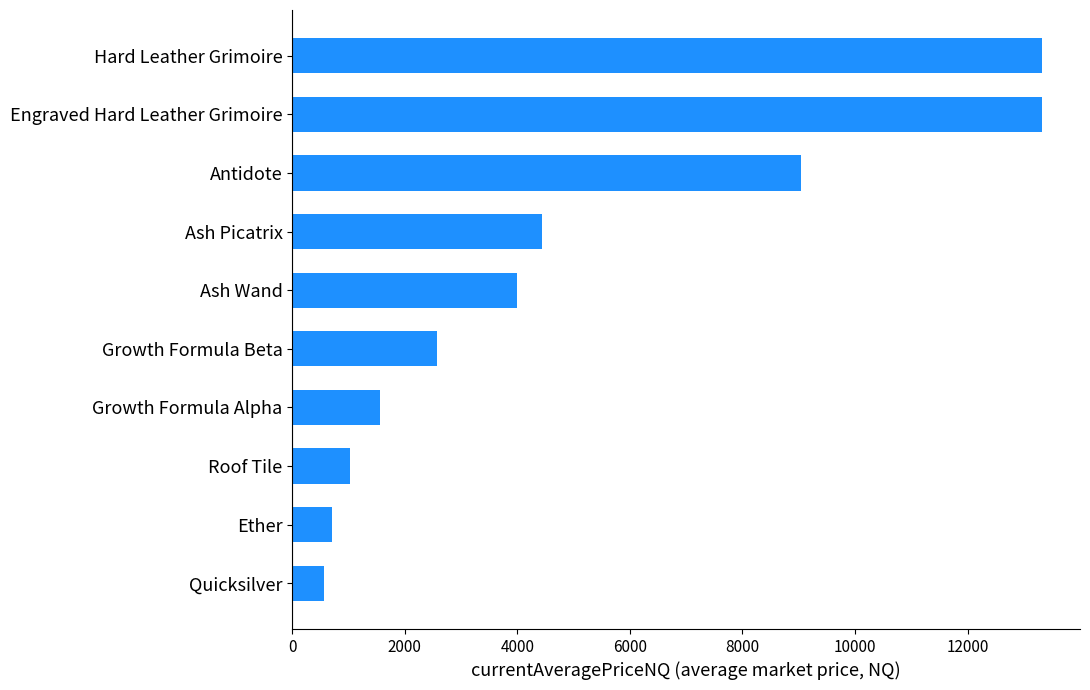

The chart shows a value of 564.2 at Quicksilver. True or false?

True